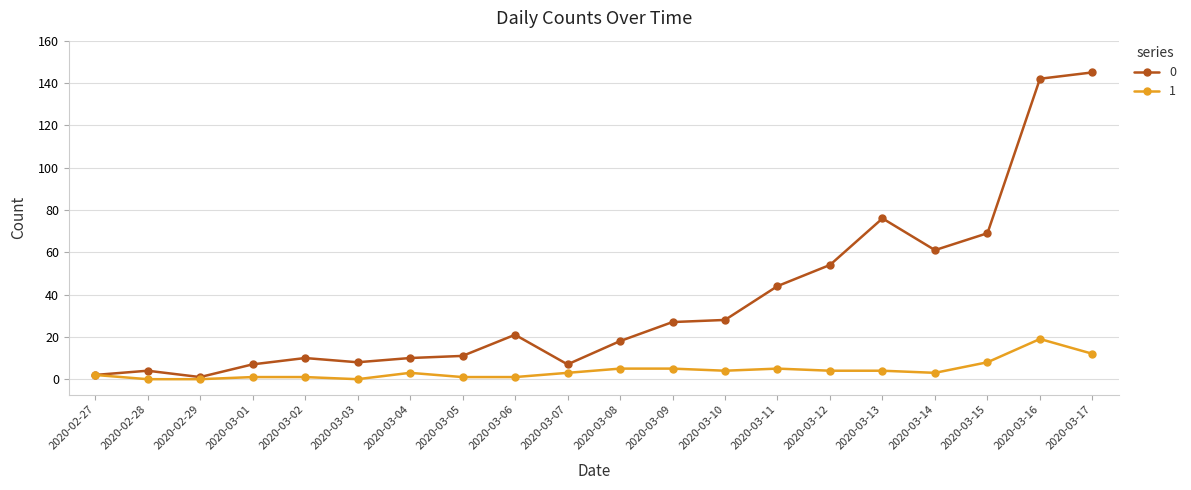

What is the difference between the maximum and second lowest values in the 0 series?

143